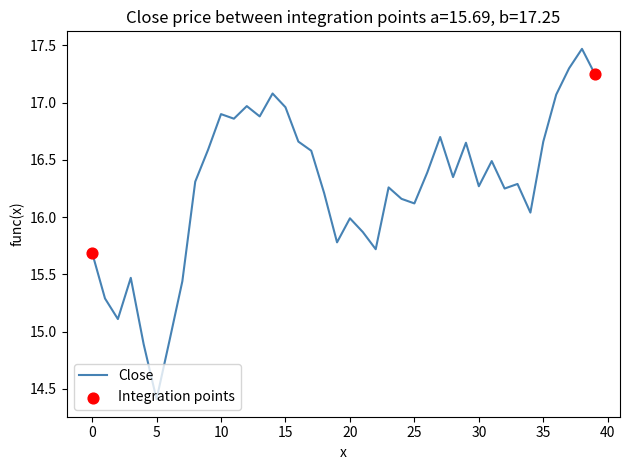

What is the maximum value shown in the chart?

17.5